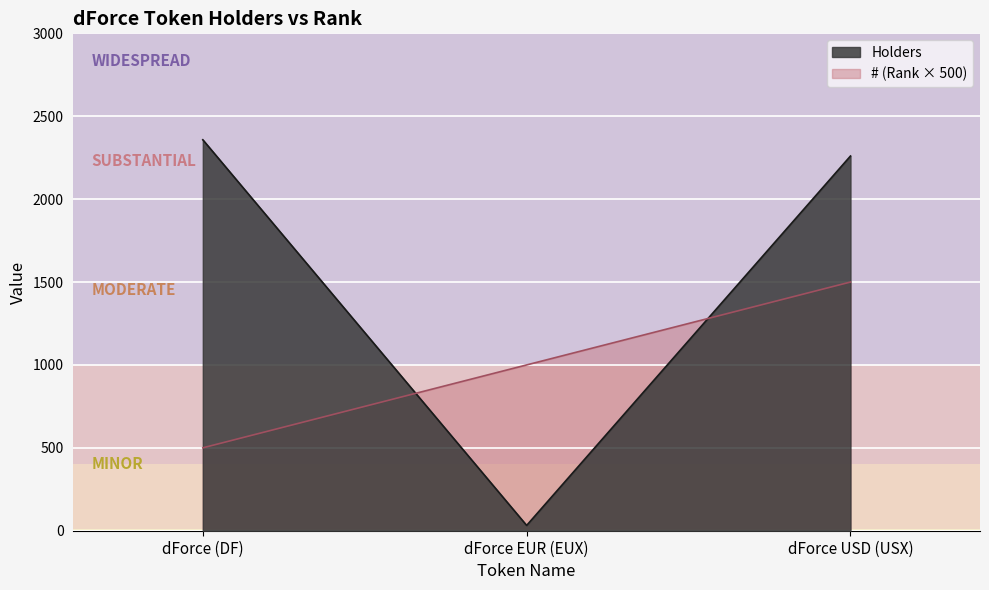

What is the greatest value displayed?

2358